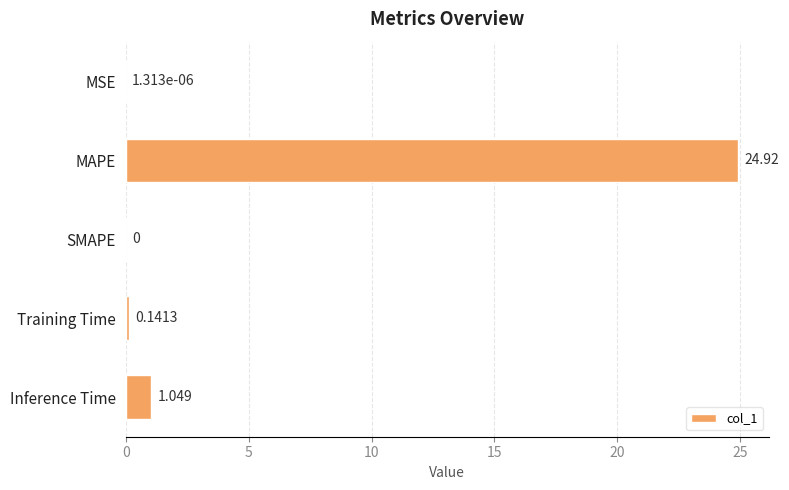

Between Inference Time and MAPE, which is larger?

MAPE